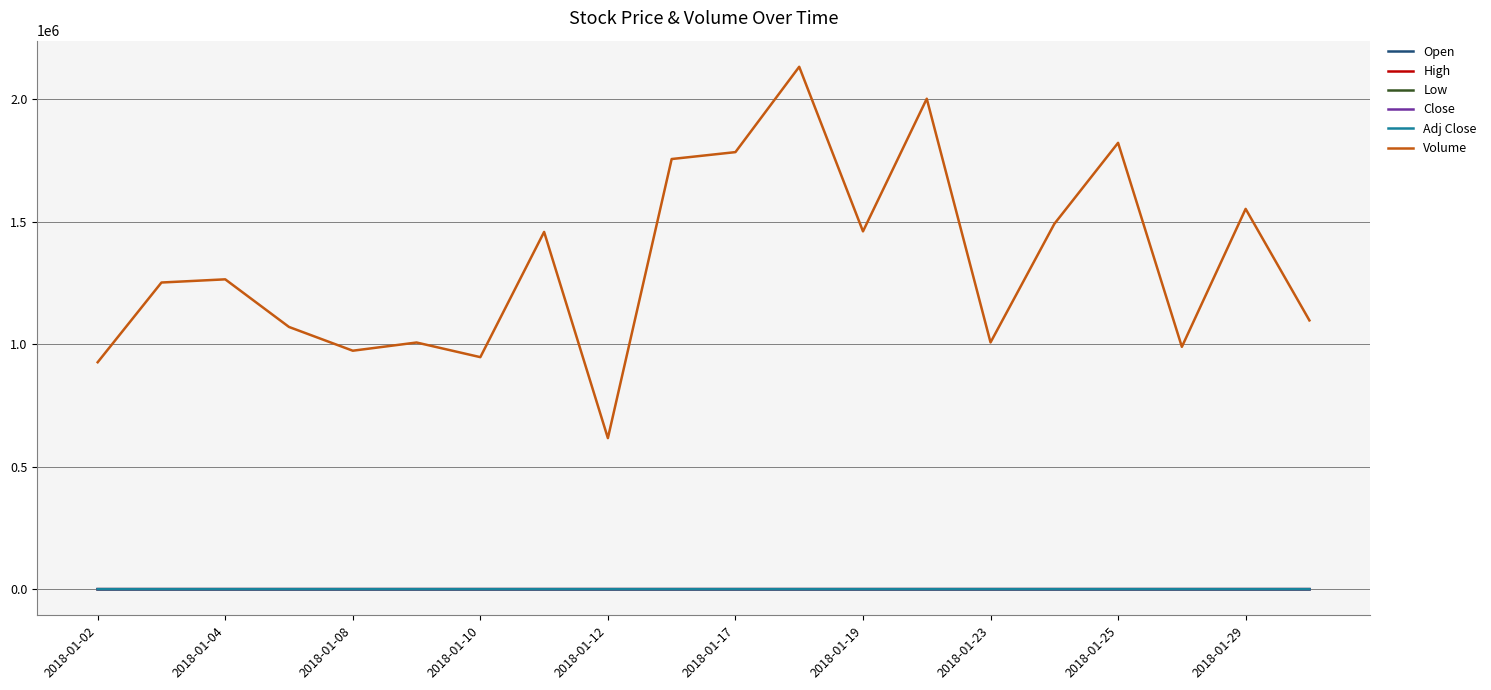

What is the minimum value shown in the chart?

42.0